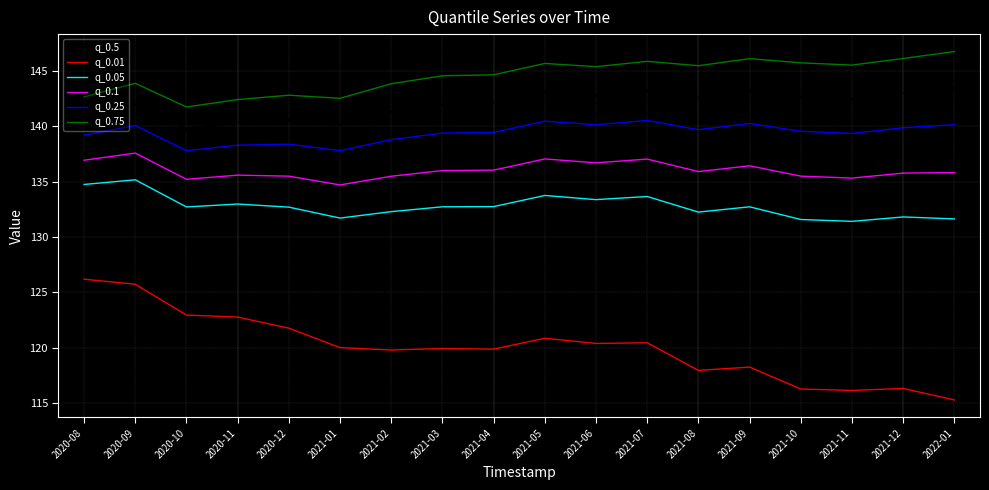

What position from the left is 2021-10?

15